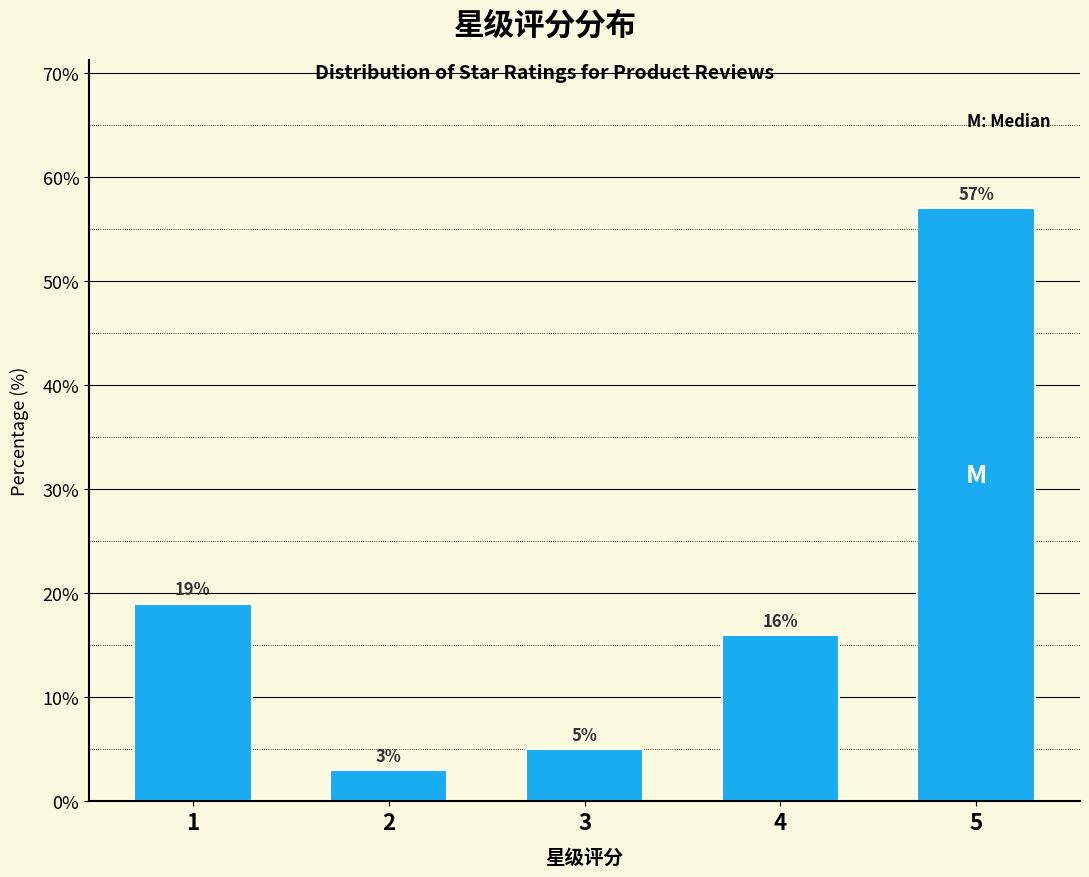

Reading left to right, list all the values displayed in this chart.

19.0	3.0	5.0	16.0	57.0